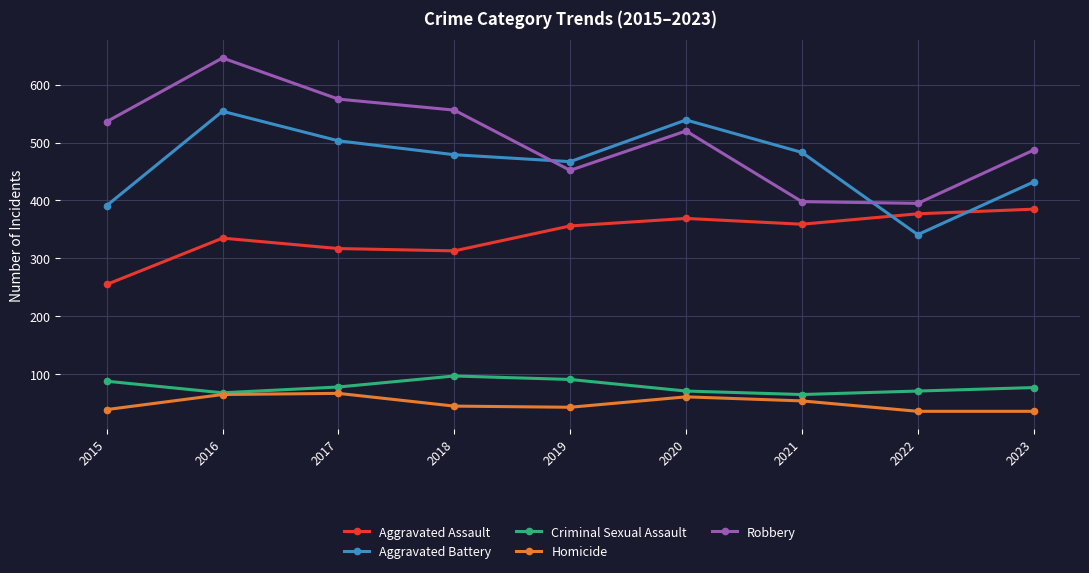

What are all the series names shown in the legend?

Aggravated Assault, Aggravated Battery, Criminal Sexual Assault, Homicide, Robbery